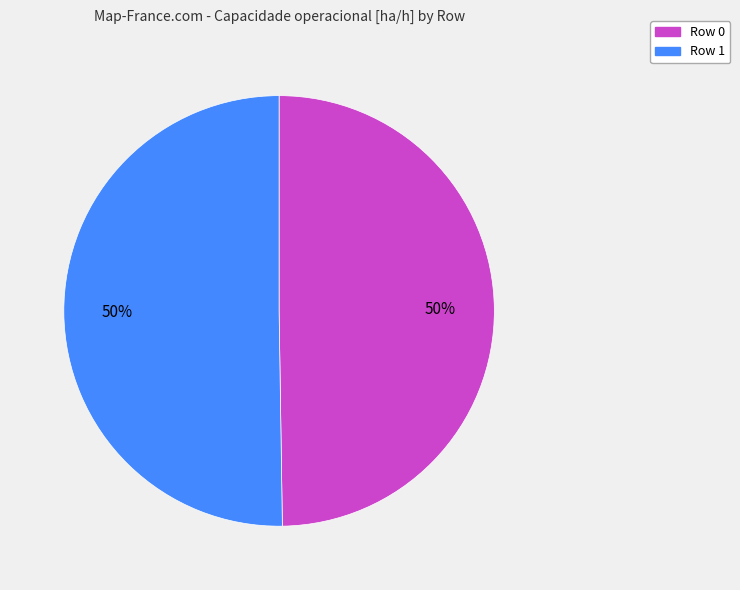

How many slices are in this pie chart?

2